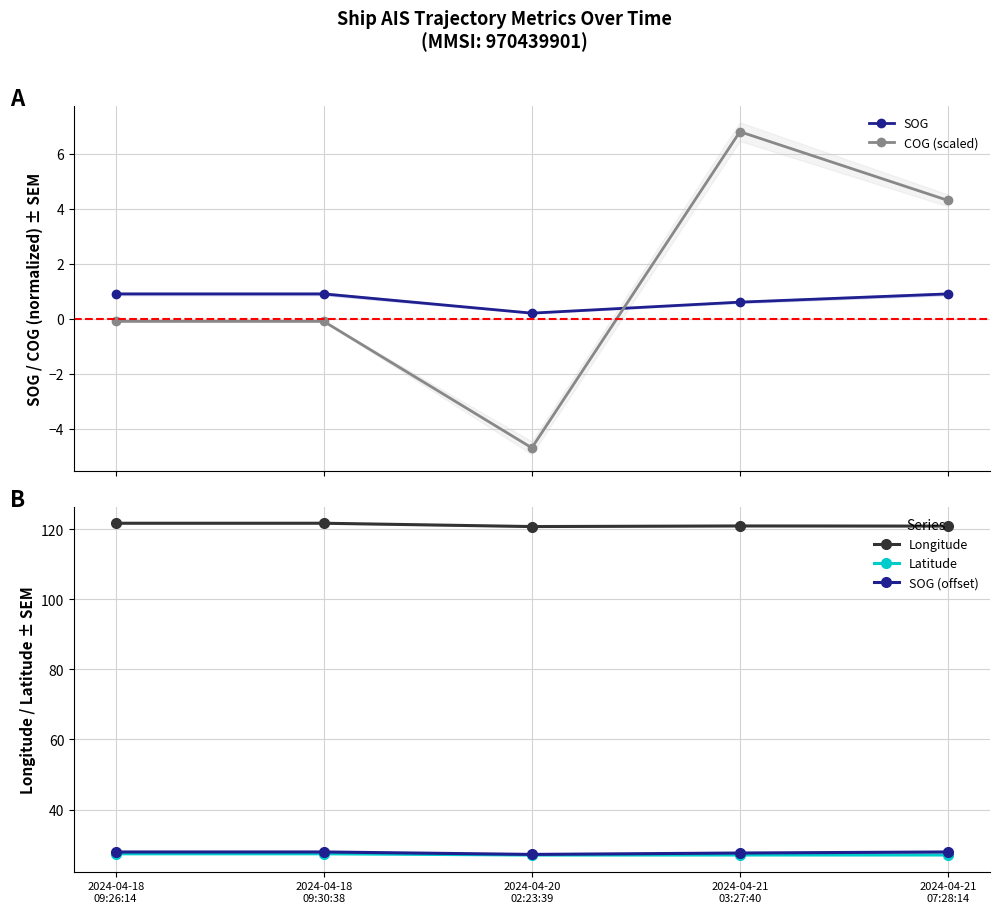

True or false: SOG has more than 1 points higher than both neighbors.

False